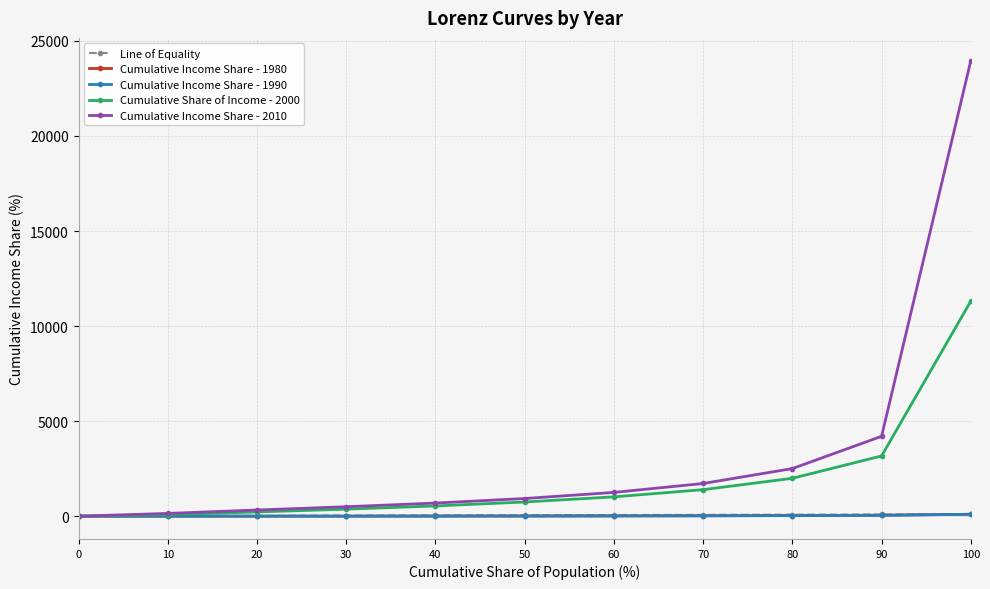

How many data points in Line of Equality are less than 50?

5